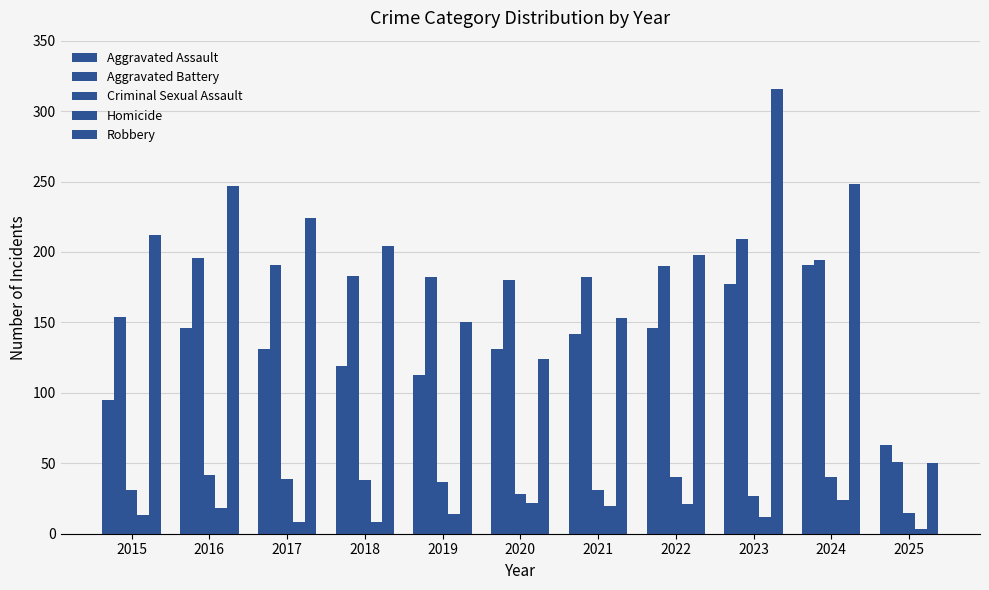

Between 2016 and 2024, which series saw the biggest shift?

Aggravated Assault